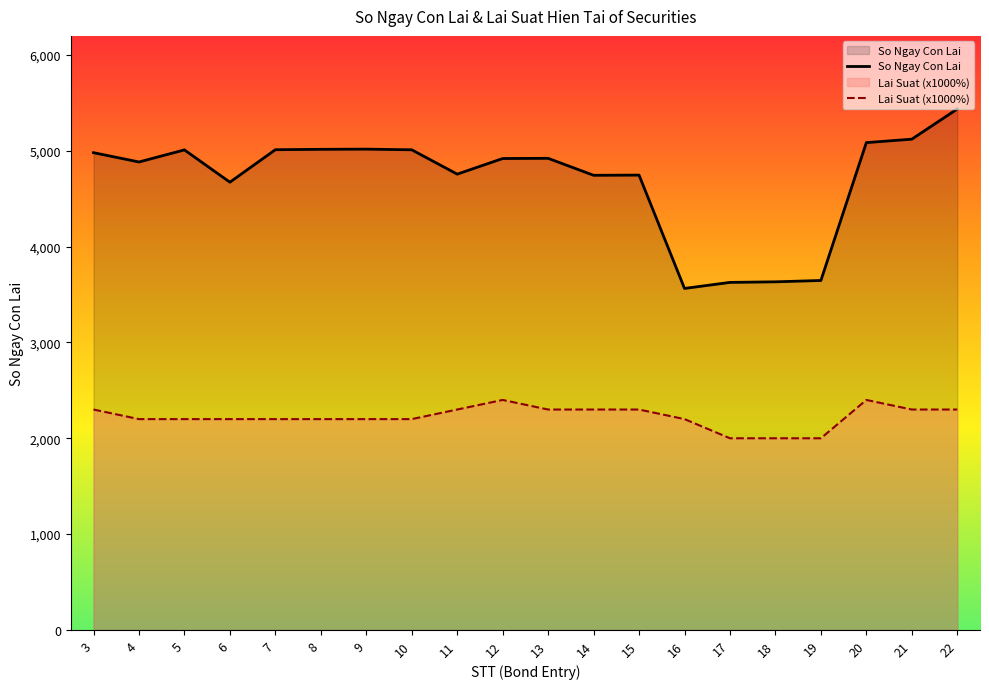

Is it true that Lai Suat (x1000%) equals 735 at 3?

False